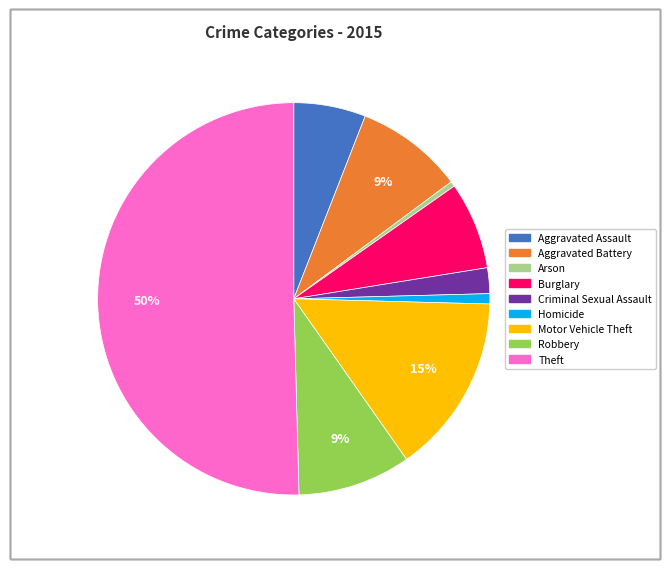

Which slice represents more than half of the pie?

Theft